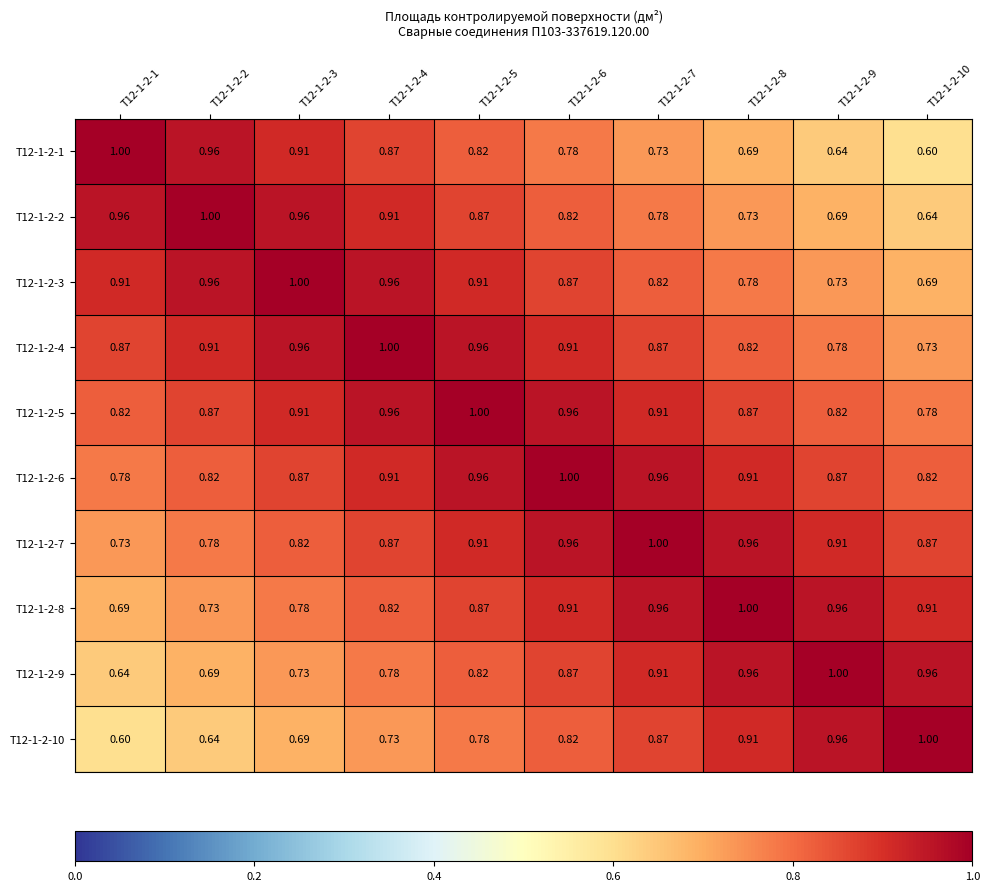

Is the value of Т12-1-2-7 at Т12-1-2-10 greater than the value of Т12-1-2-1 at Т12-1-2-1?

No